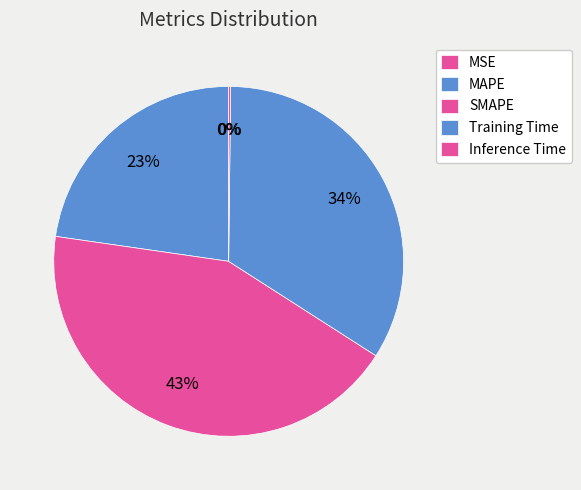

Combined, what portion of the pie is Inference Time and MAPE?

22.9%